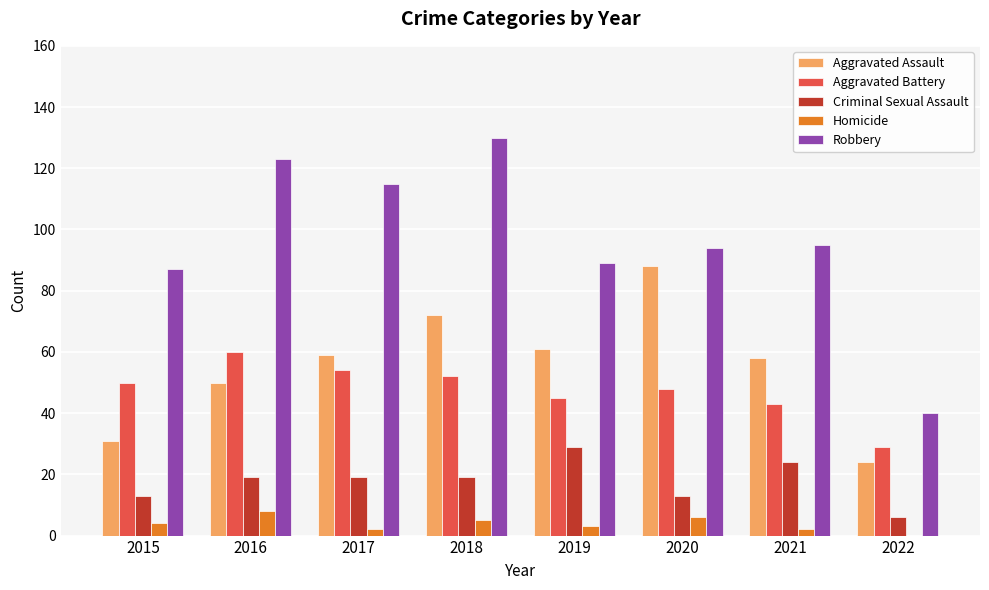

At which category is the sum across all series the highest?

2018